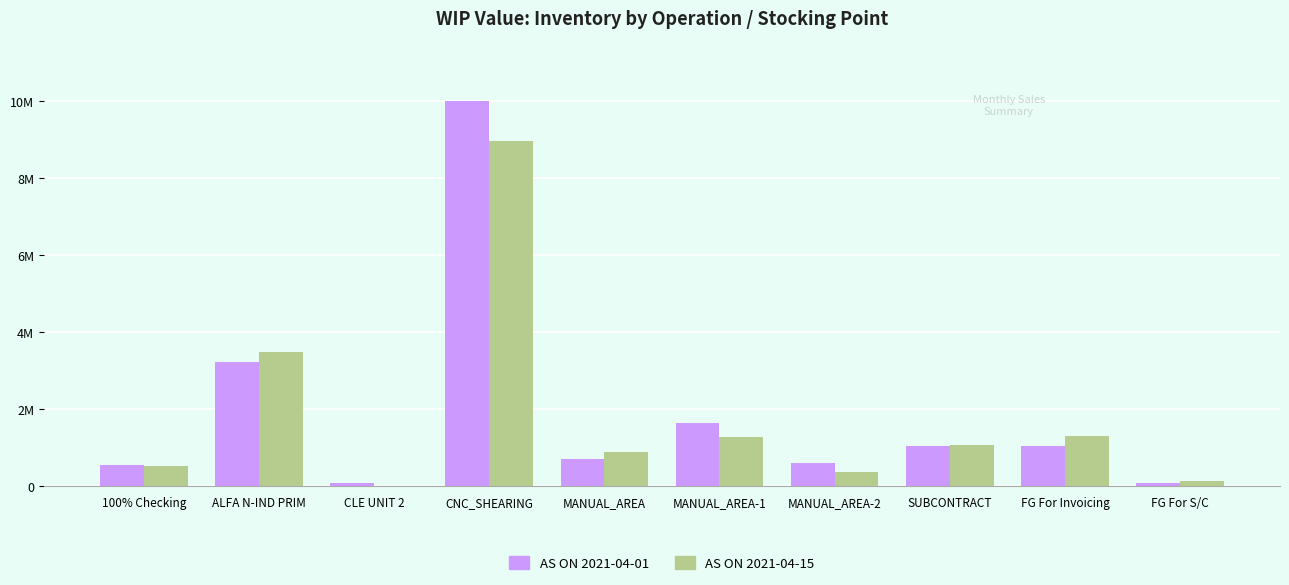

At which label does AS ON 2021-04-01 first exceed 1033641?

ALFA N-IND PRIM